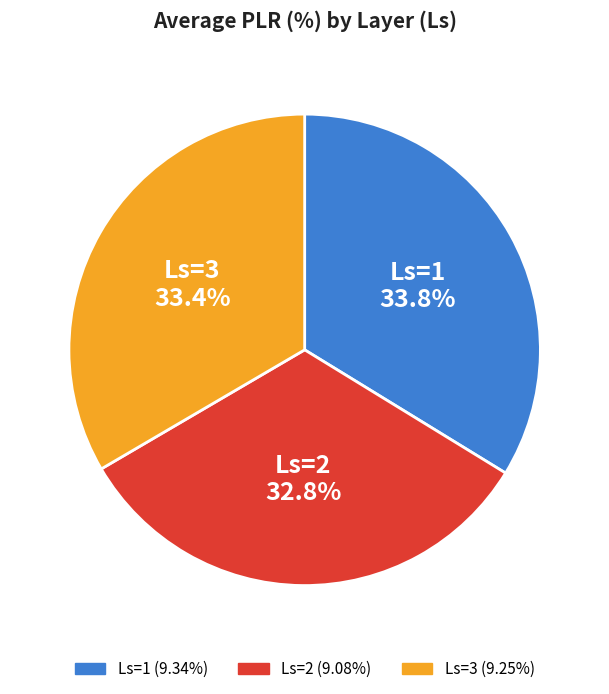

To the nearest percent, what portion does Ls=2 represent?

33%